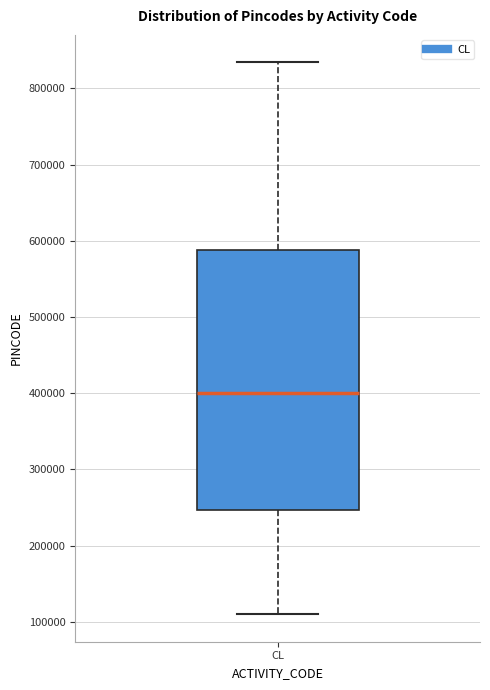

Where does the median line of the box for CL sit on the y-axis? The values are not printed on the chart, so give them approximately, as read against the axis.

400000